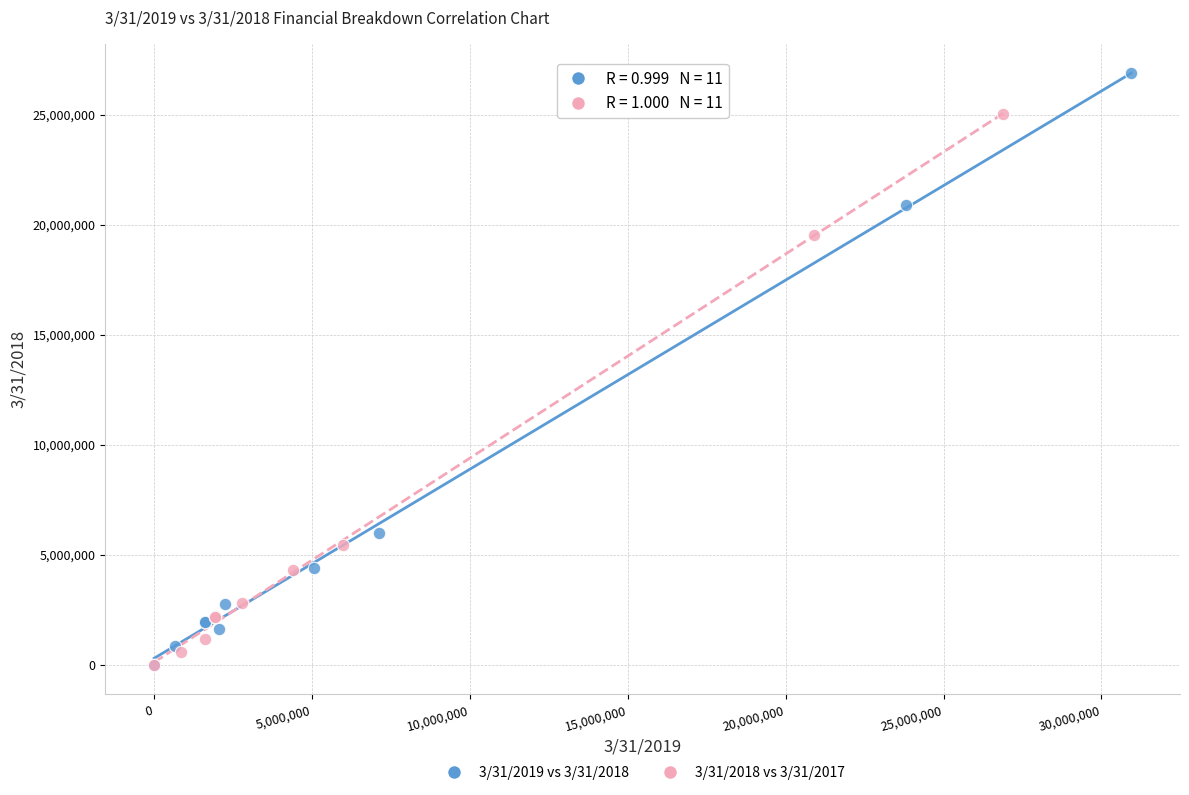

Which series reaches the maximum Y coordinate?

3/31/2019 vs 3/31/2018